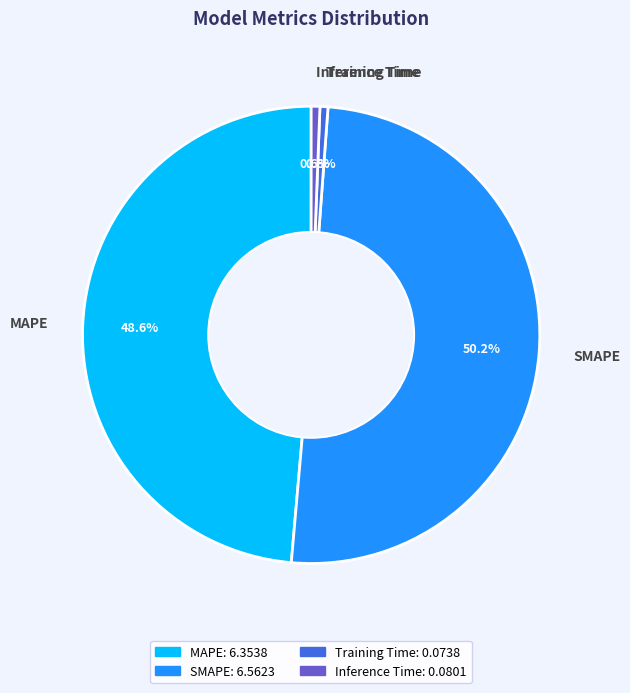

To the nearest percent, what is the combined percentage of Training Time and MAPE?

49%